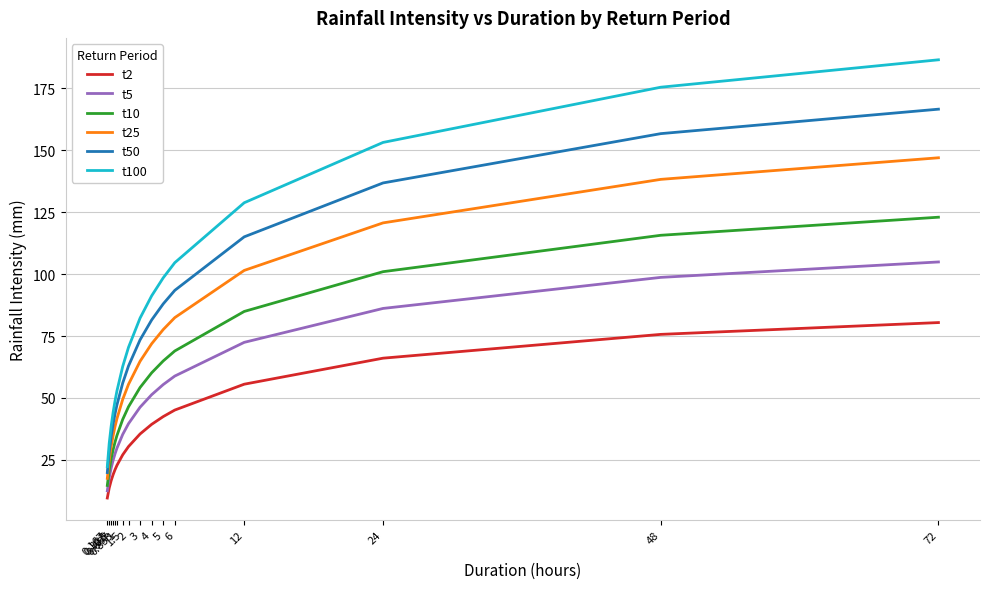

What is the difference between the second highest and second lowest values in the t2 series?

62.0